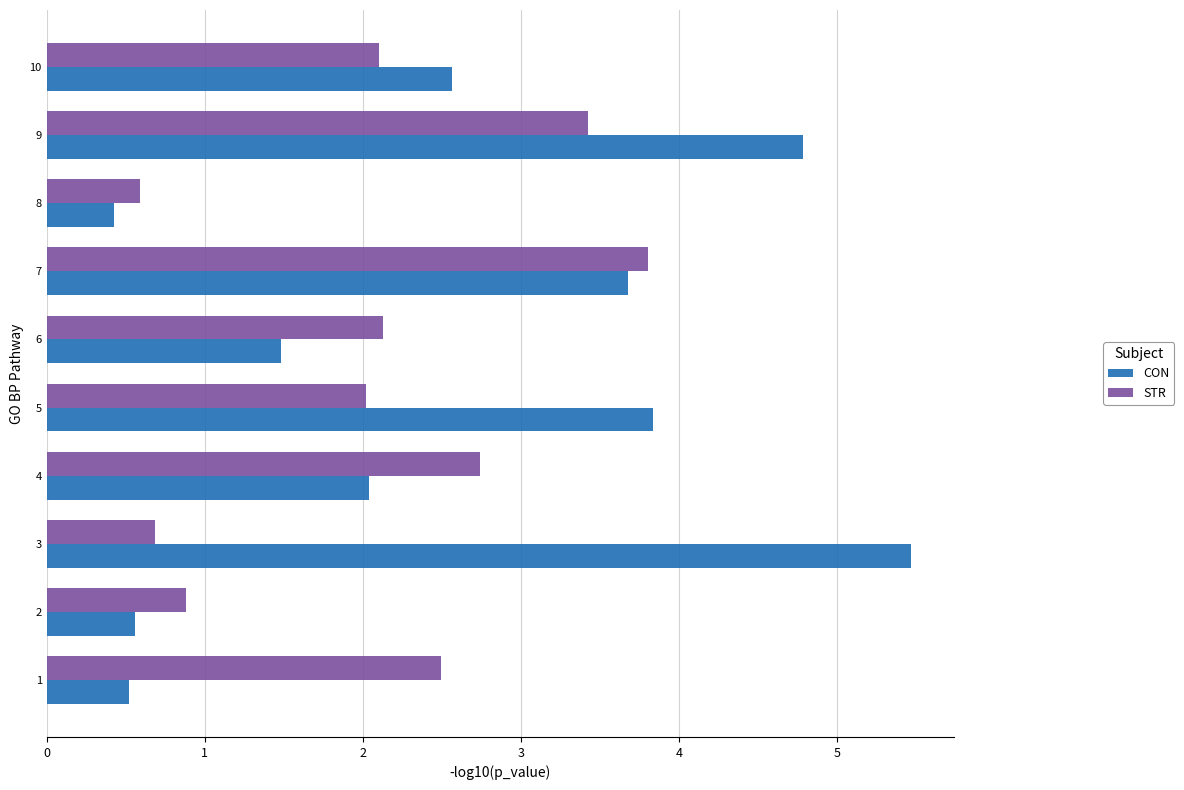

Which series has the largest range (max minus min)?

CON